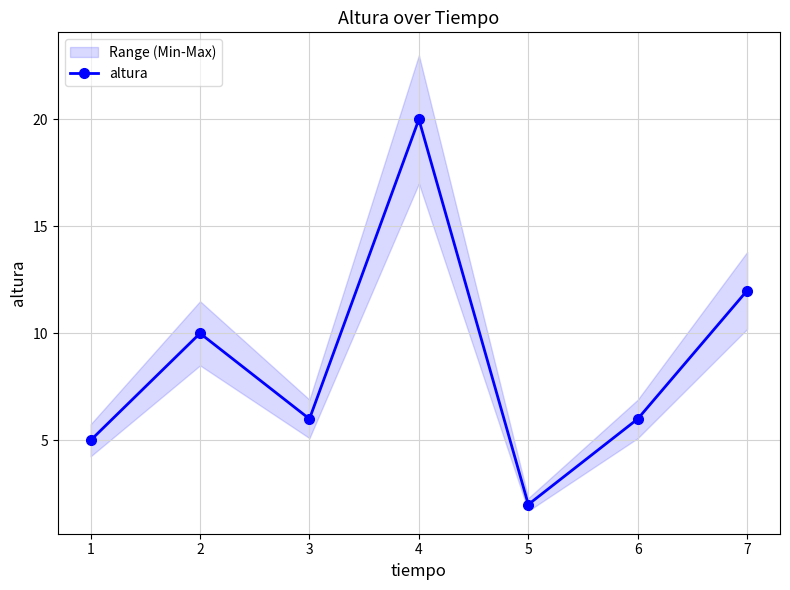

True or false: the data shows 8 at 4.

False